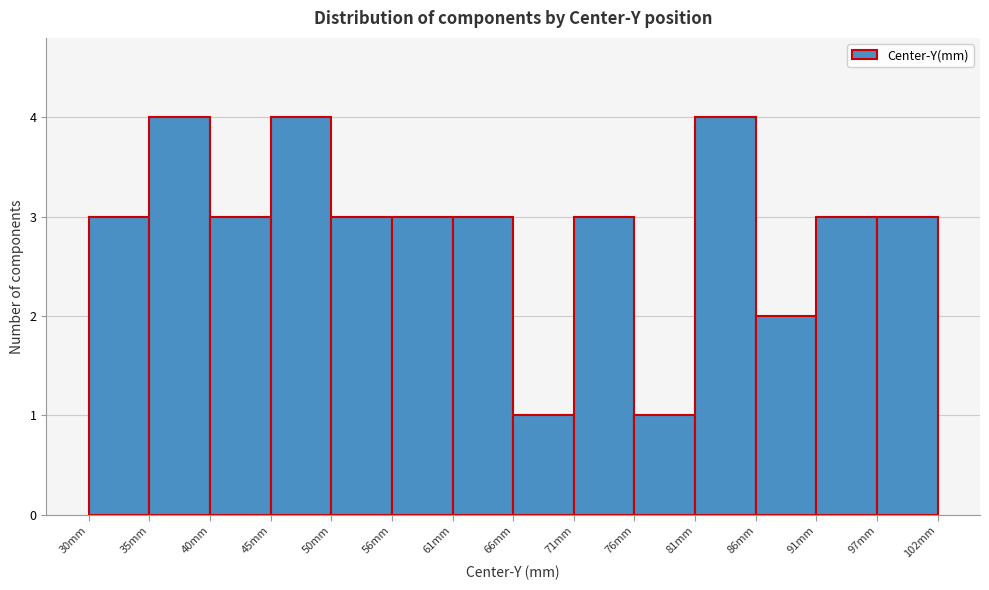

Reading left to right, list every bar in this chart as the range it spans on the x-axis followed by its height. Neither the bar edges nor the heights are printed on the chart, so give them approximately, as read against the axes.

30 to 35: 3
35 to 40: 4
40 to 45: 3
45 to 50: 4
50 to 56: 3
56 to 61: 3
61 to 66: 3
66 to 71: 1
71 to 76: 3
76 to 81: 1
81 to 86: 4
86 to 91: 2
91 to 97: 3
97 to 102: 3